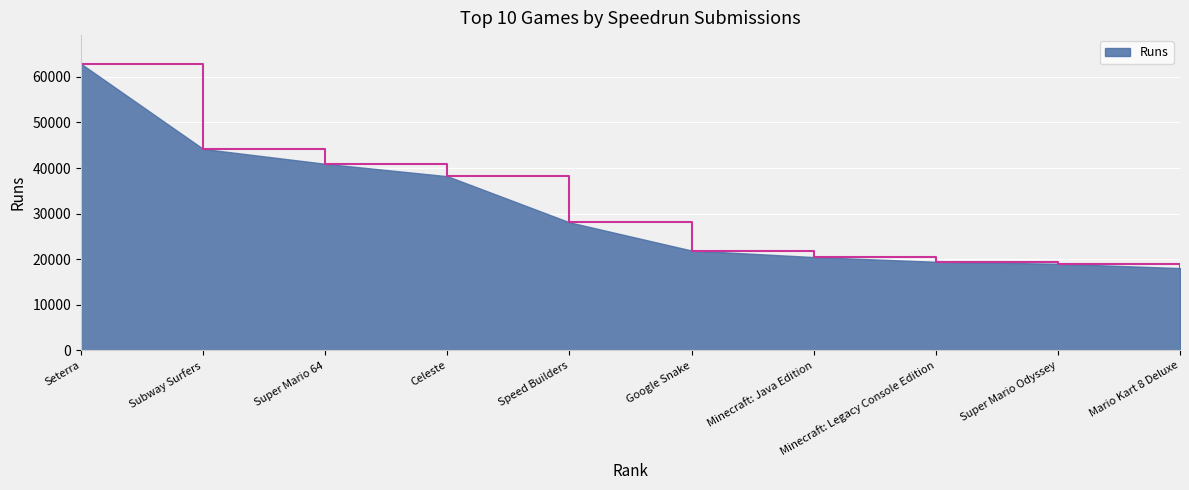

True or false: the data has more than 1 interior local peaks.

False